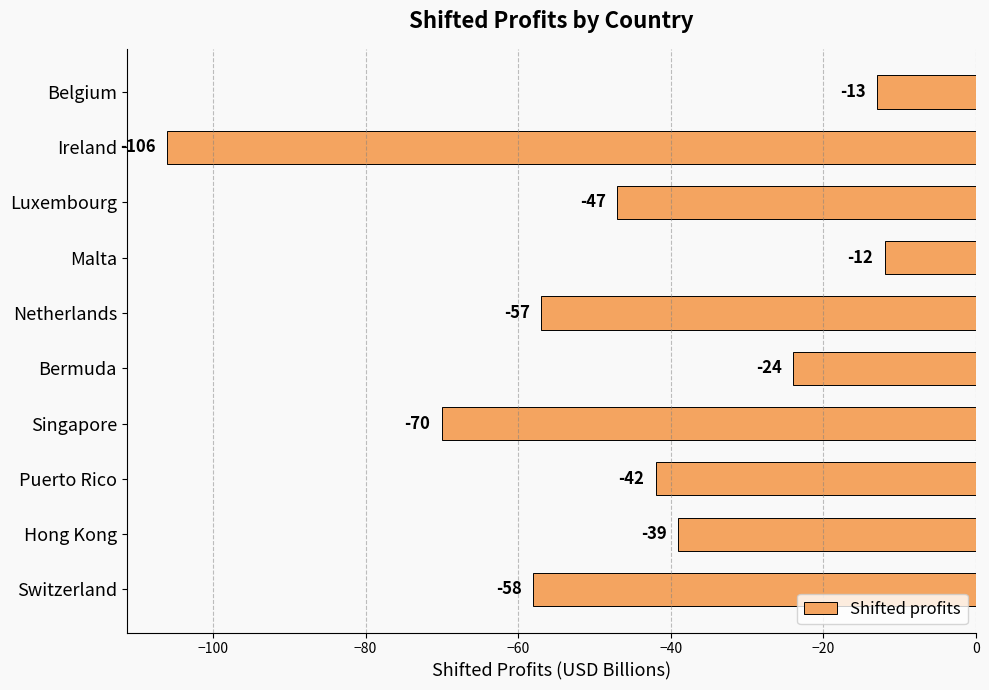

What is the sum of all values?

-468